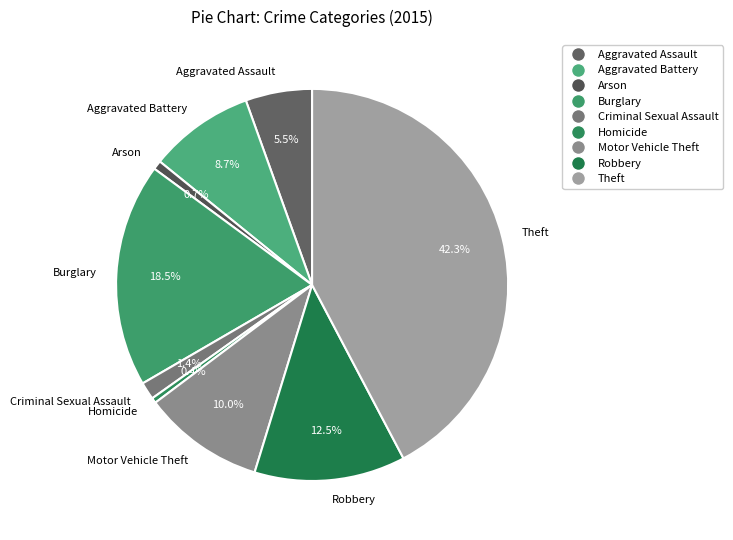

Between Burglary and Aggravated Battery, which is larger?

Burglary